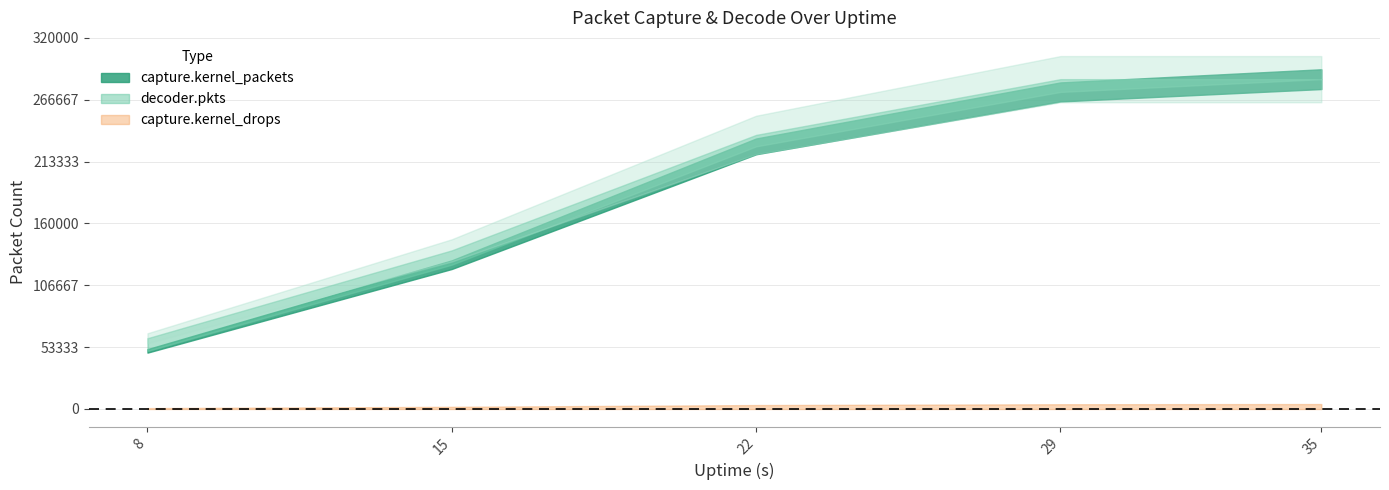

Rank the series at 29 from lowest to highest value.

capture.kernel_drops, capture.kernel_packets, decoder.pkts